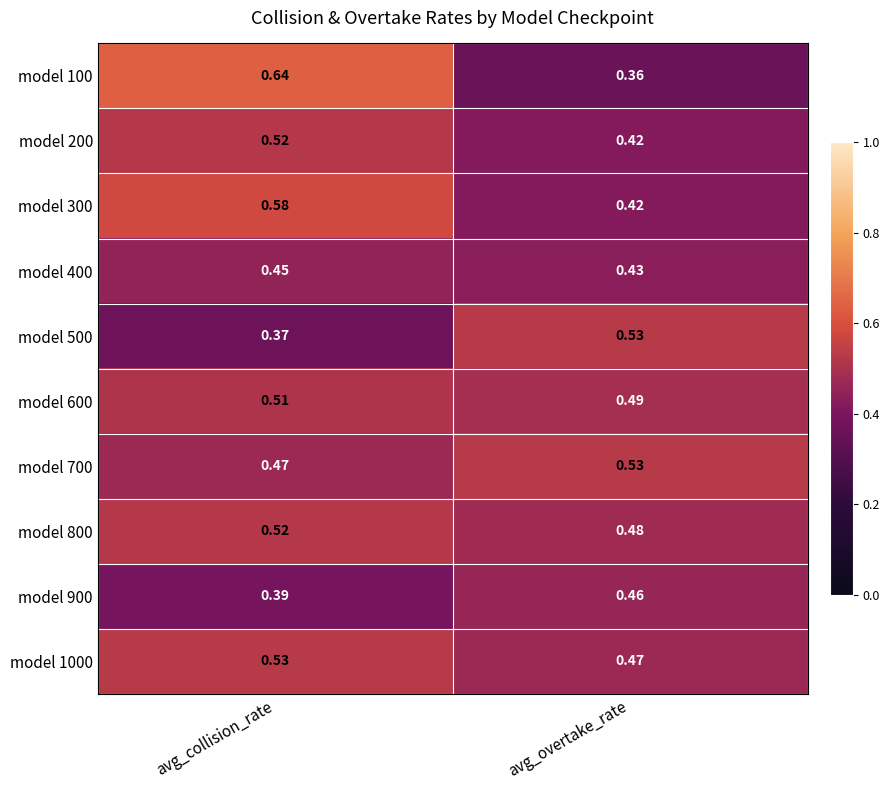

List the labels in order of model 100 value, largest first.

avg_collision_rate, avg_overtake_rate